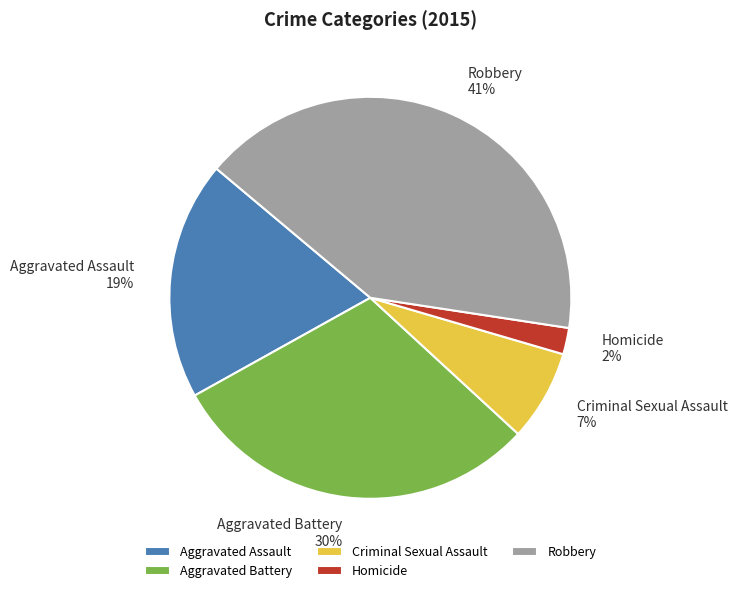

Is there a majority slice in this chart?

No